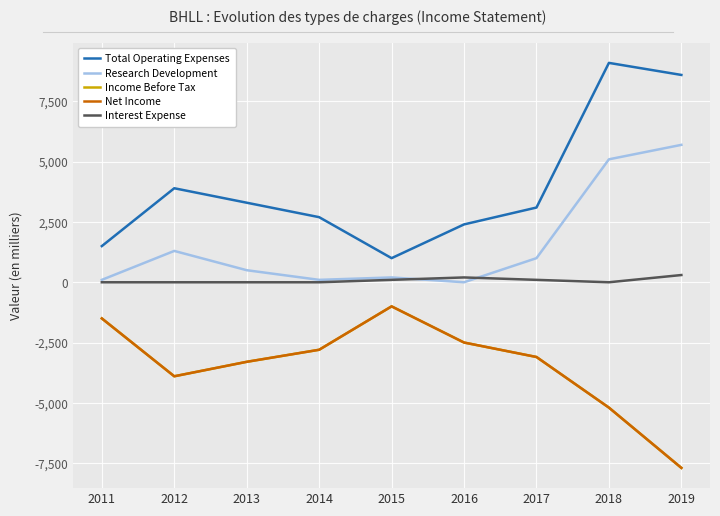

What is the difference between the second highest and second lowest values in the Net Income series?

3700